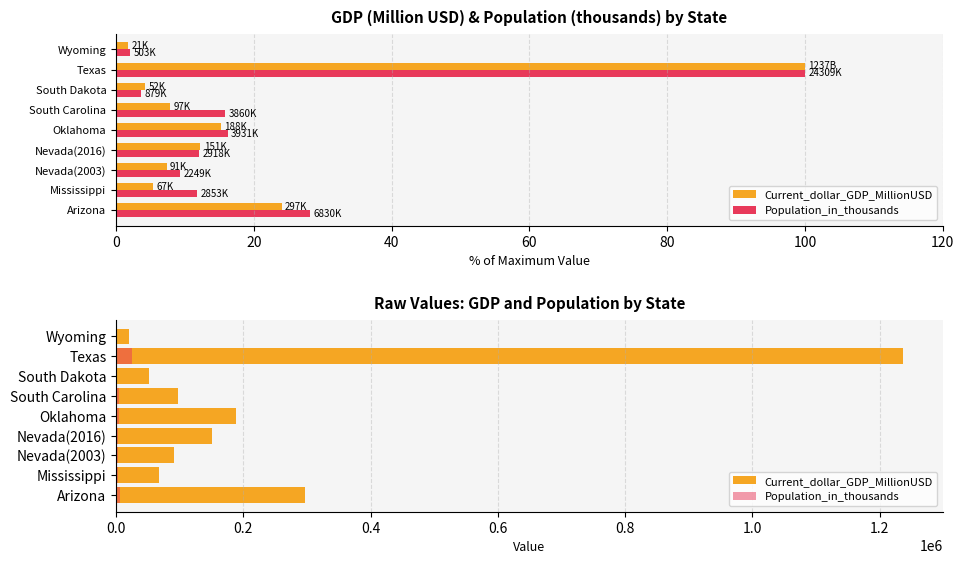

How many groups of bars are there?

9